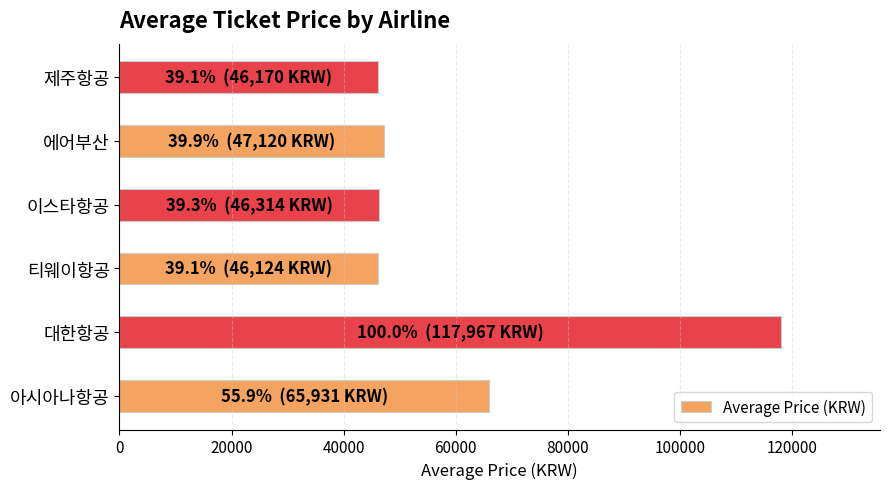

Between 아시아나항공 and 이스타항공, which is larger?

아시아나항공